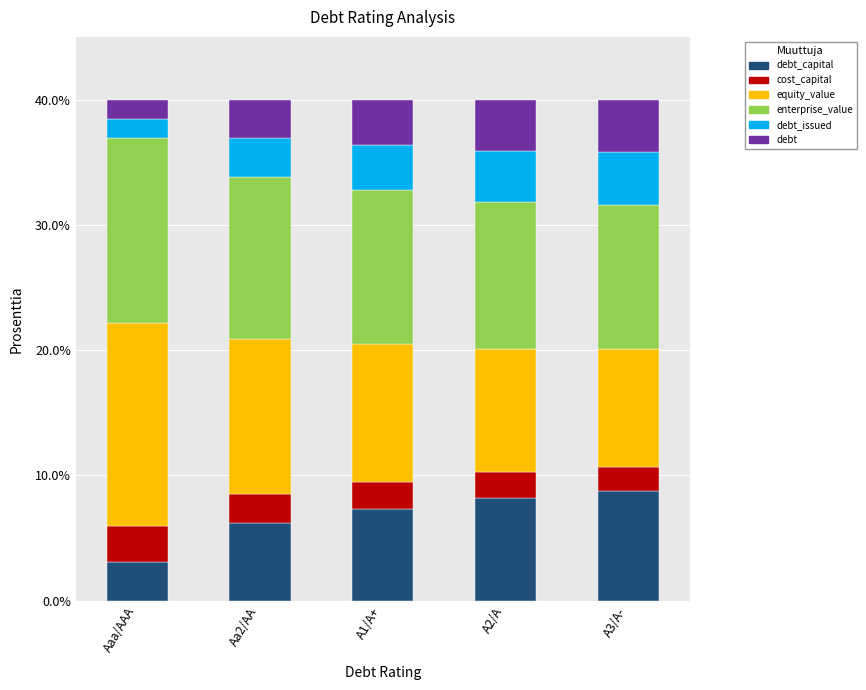

What is the total value across all series at A1/A+?

40.0